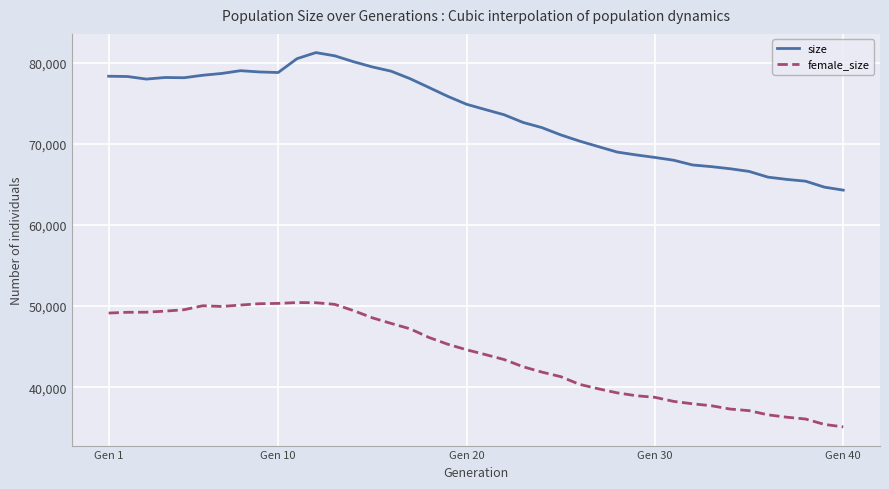

Does the chart display data point markers on the line(s)?

No